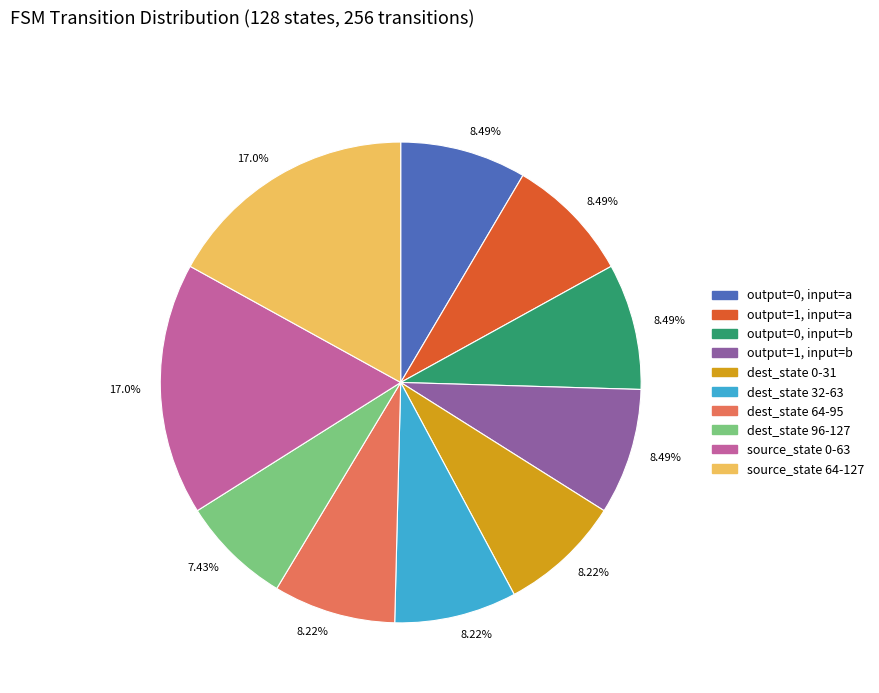

Does any single category account for the majority?

No